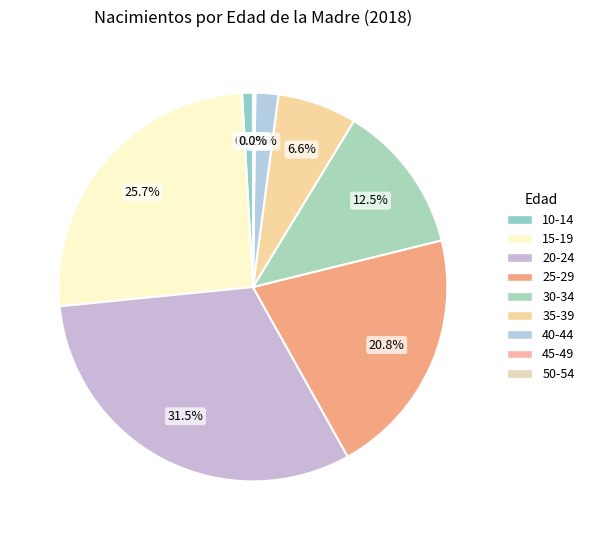

Is it true that 40-44 is 16% of the pie?

False